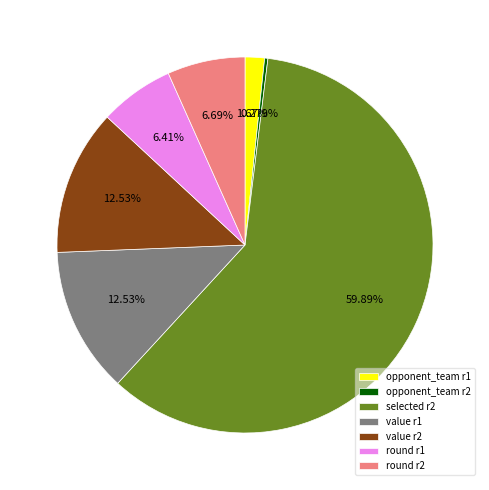

Which has a higher value, value r2 or opponent_team r2?

value r2